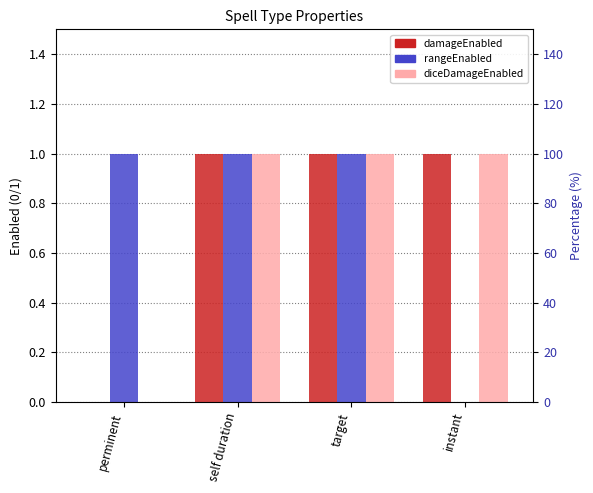

Is it true that damageEnabled equals 1 at self duration?

True